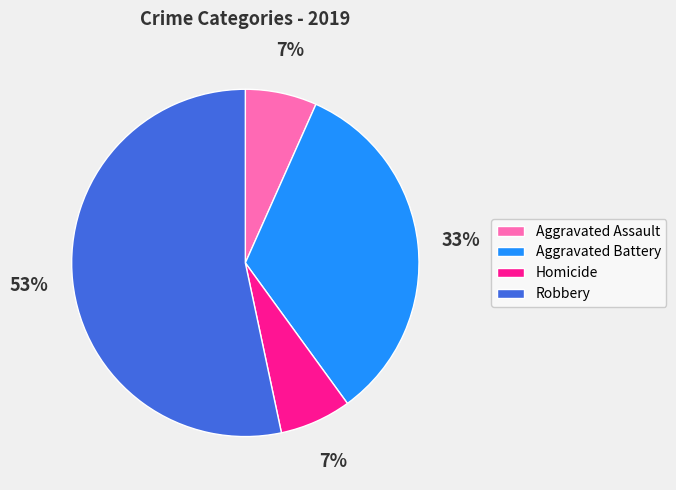

Count the number of slices in the pie.

4